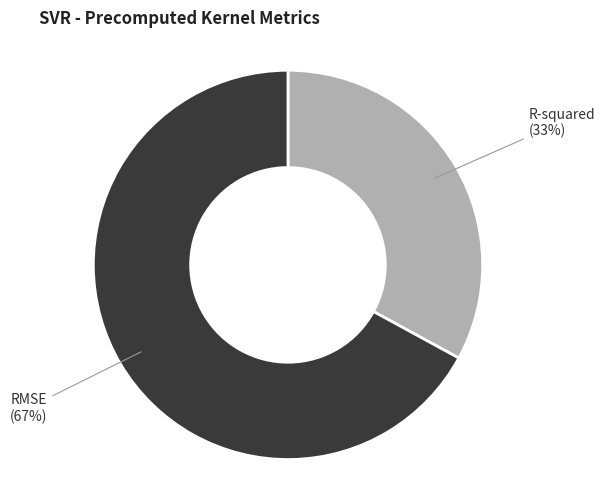

To the nearest percent, what is the average slice percentage?

50%